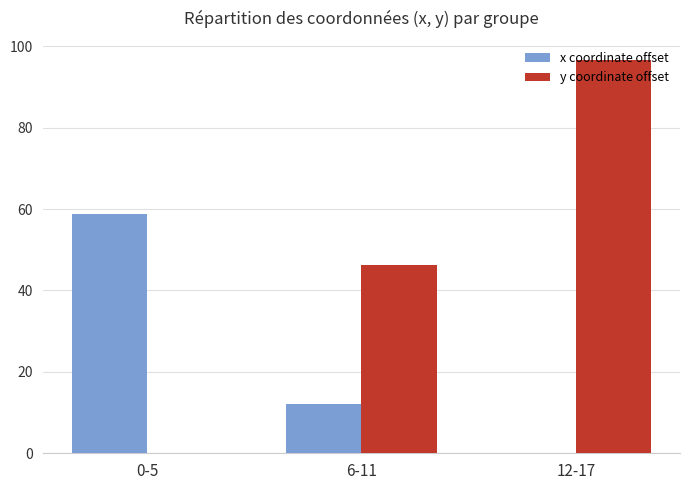

Where is y coordinate offset nearest to the value 48?

6-11